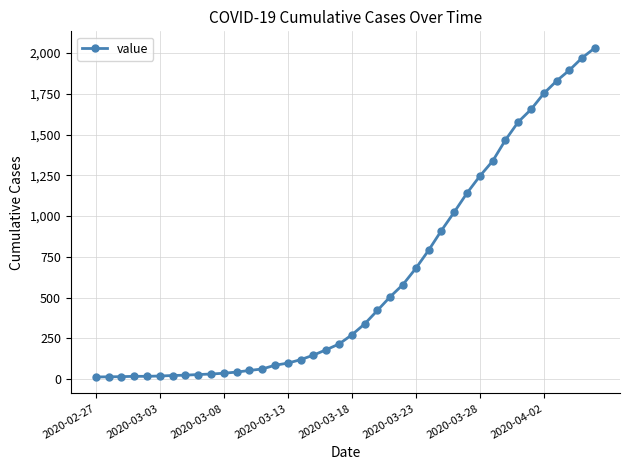

What is the difference between the second highest and minimum values?

1958